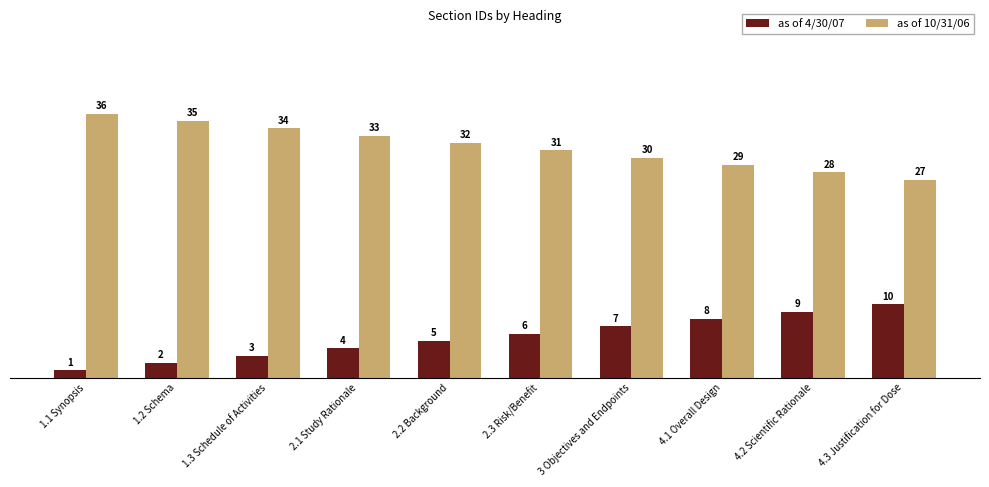

Read the as of 10/31/06 value at 2.3 Risk/Benefit.

31